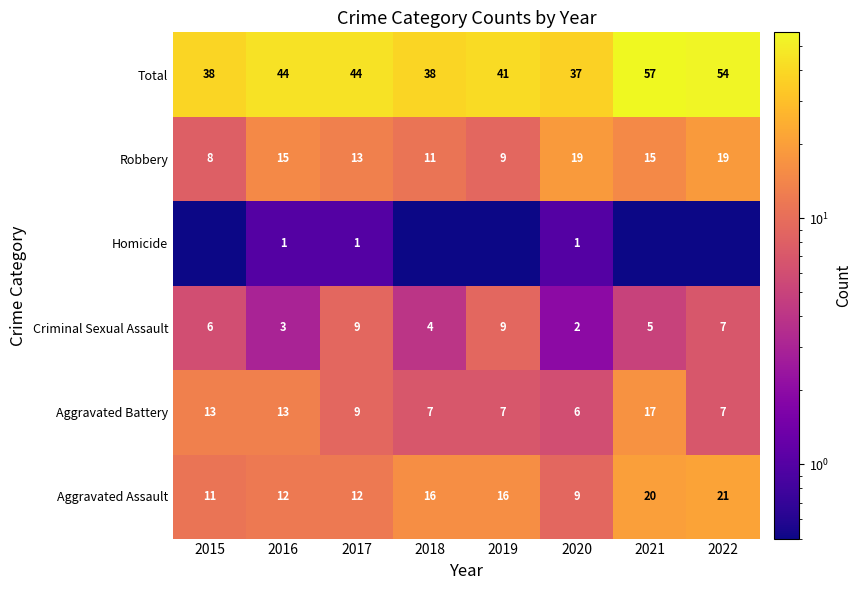

At 2016, list the series in order from smallest to largest.

Homicide, Criminal Sexual Assault, Aggravated Assault, Aggravated Battery, Robbery, Total